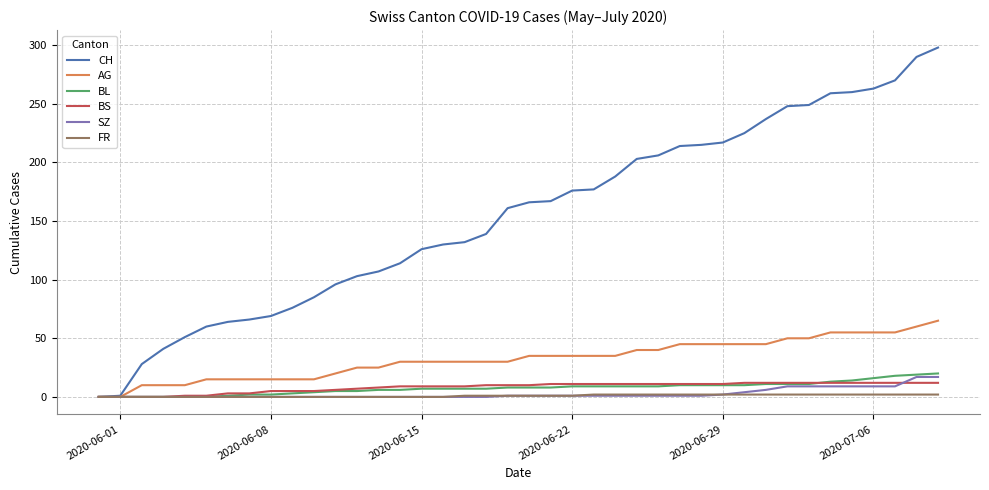

Which series has the largest range (max minus min)?

CH